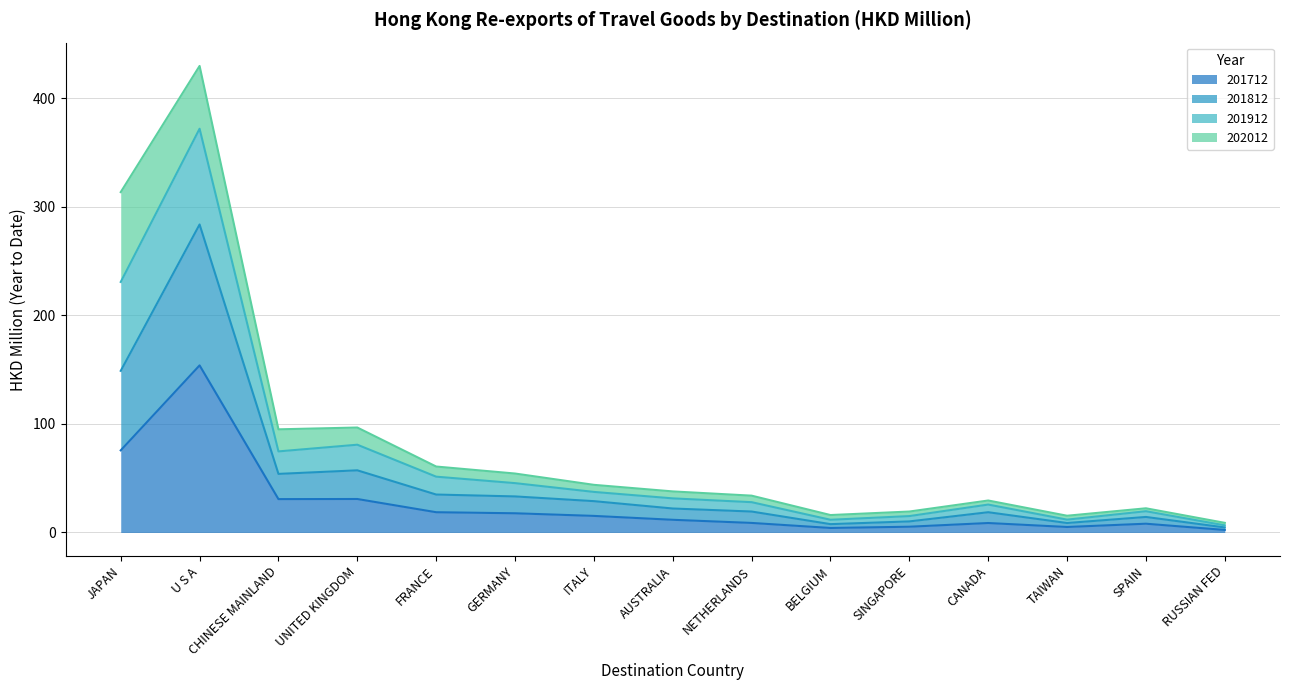

What is the sum of all 201712 values?

397.0